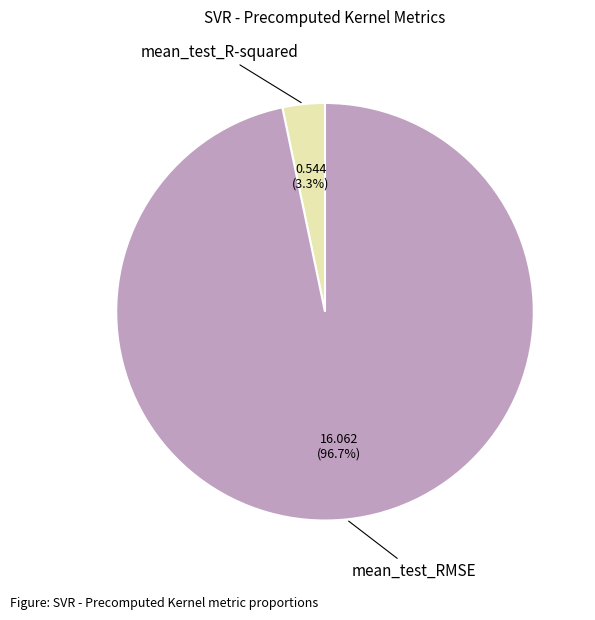

How many slices are in this pie chart?

2